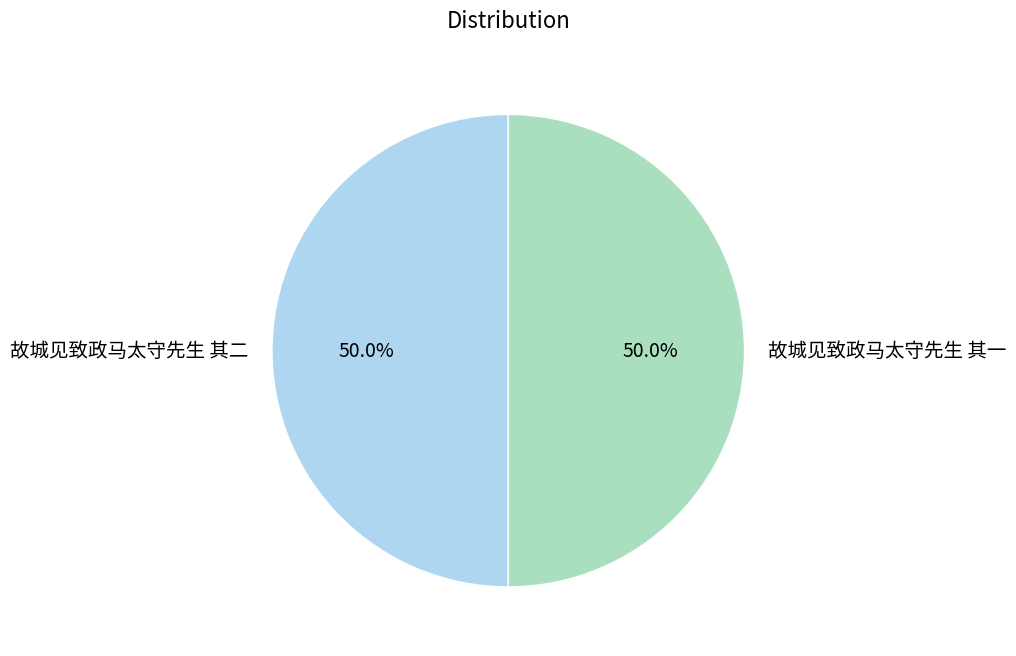

Count the number of slices in the pie.

2